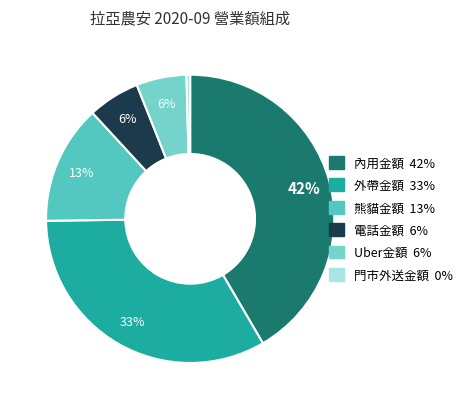

What is the ratio of the value at 電話金額 to the value at 門市外送金額?

14.1